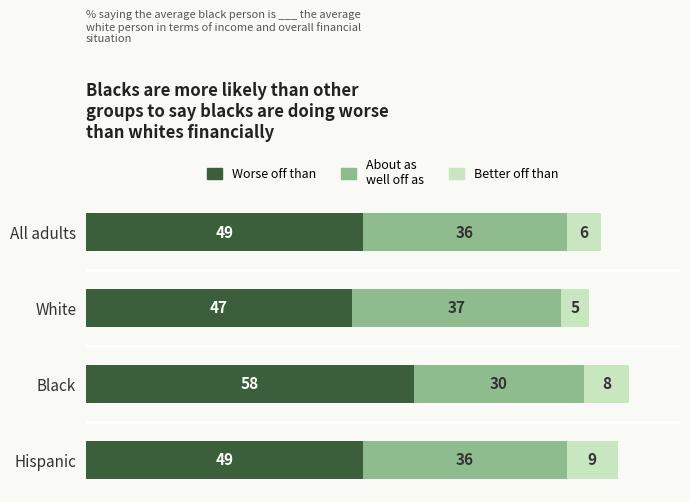

The value of Worse off than at All adults is 73. True or false?

False